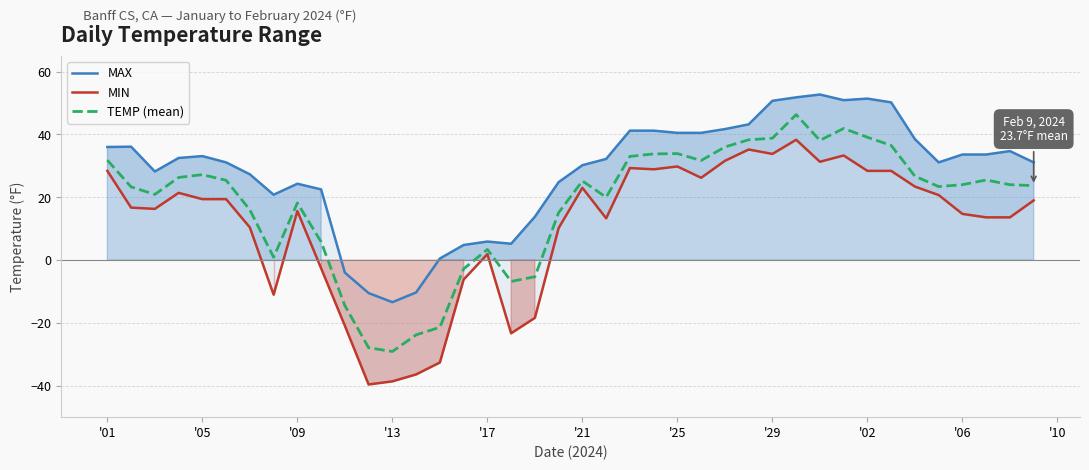

True or false: TEMP (mean) has a value of 24.0 at '06.

True